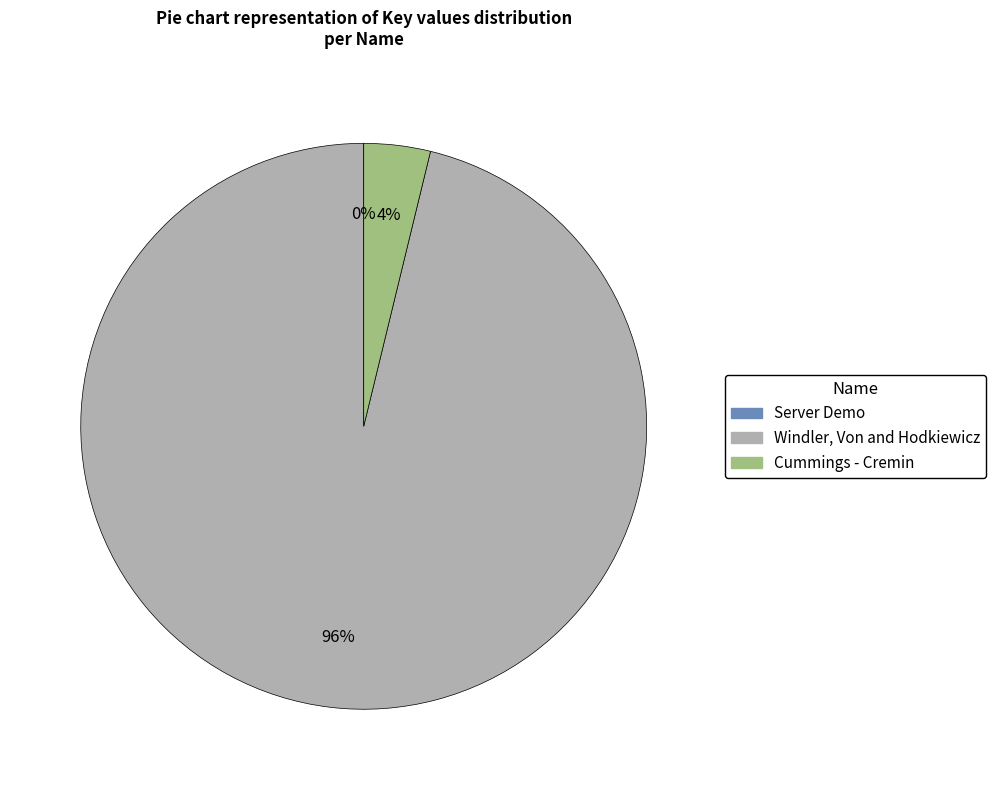

To the nearest percent, what is the combined percentage of Windler, Von and Hodkiewicz and Cummings - Cremin?

100%